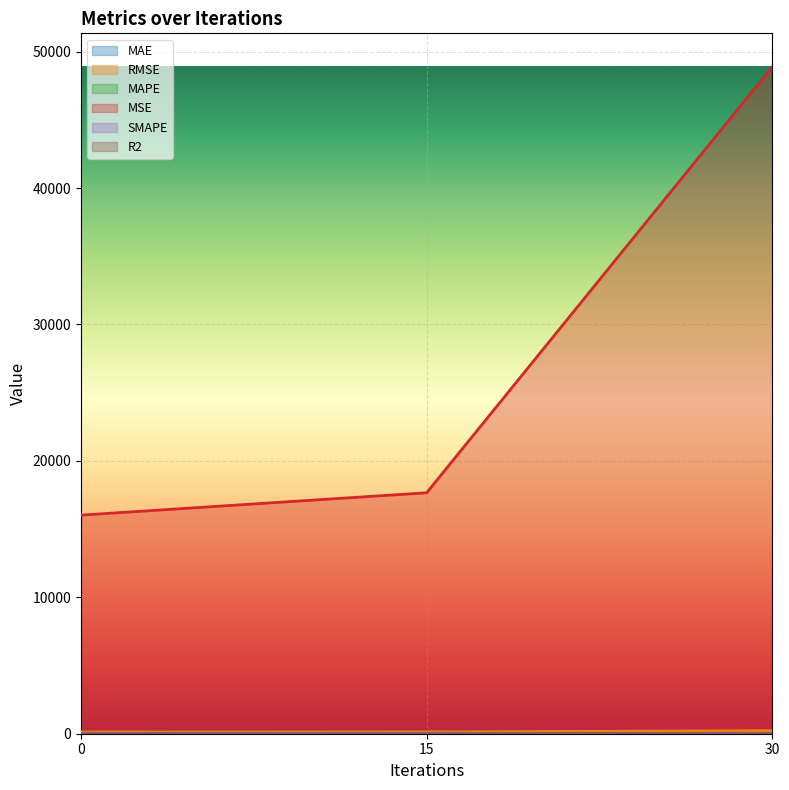

Between 15 and 30, which series saw the biggest shift?

MSE